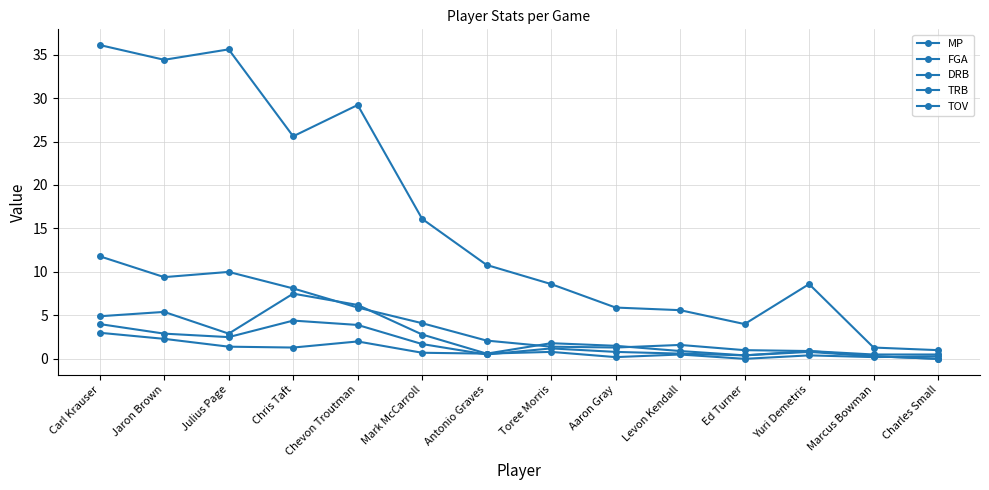

At Jaron Brown, list the series in order from smallest to largest.

TOV, DRB, TRB, FGA, MP